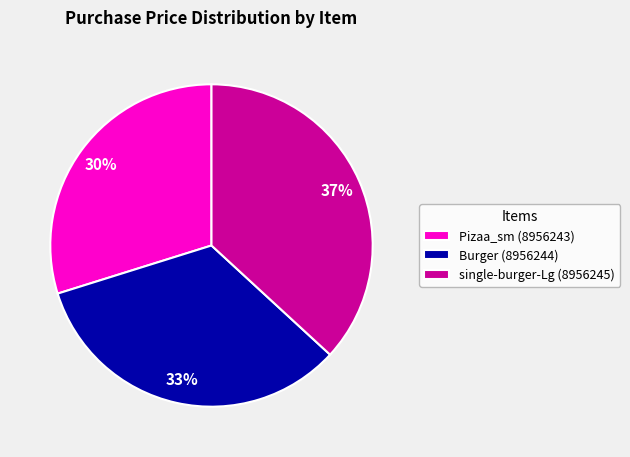

Count the number of slices in the pie.

3